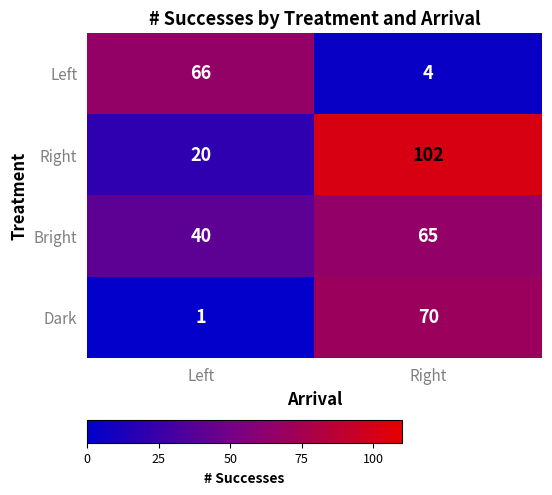

What is the spread (max minus min) of values at Right?

98